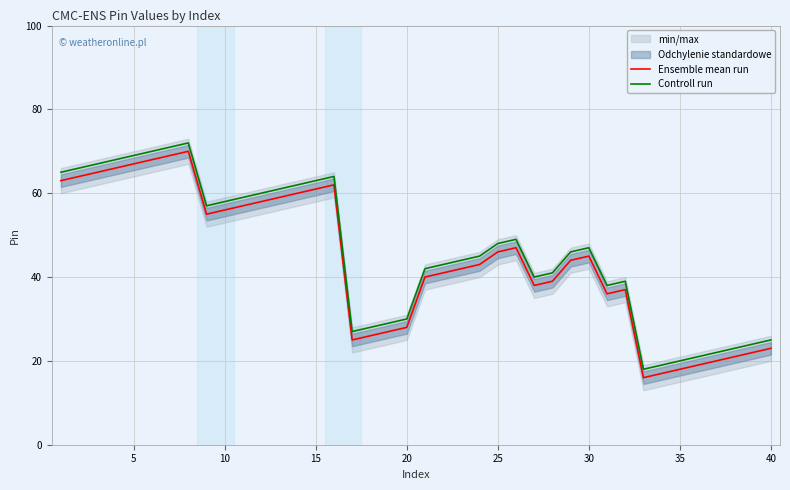

Rank the series by their maximum value, from highest to lowest.

Controll run, Ensemble mean run